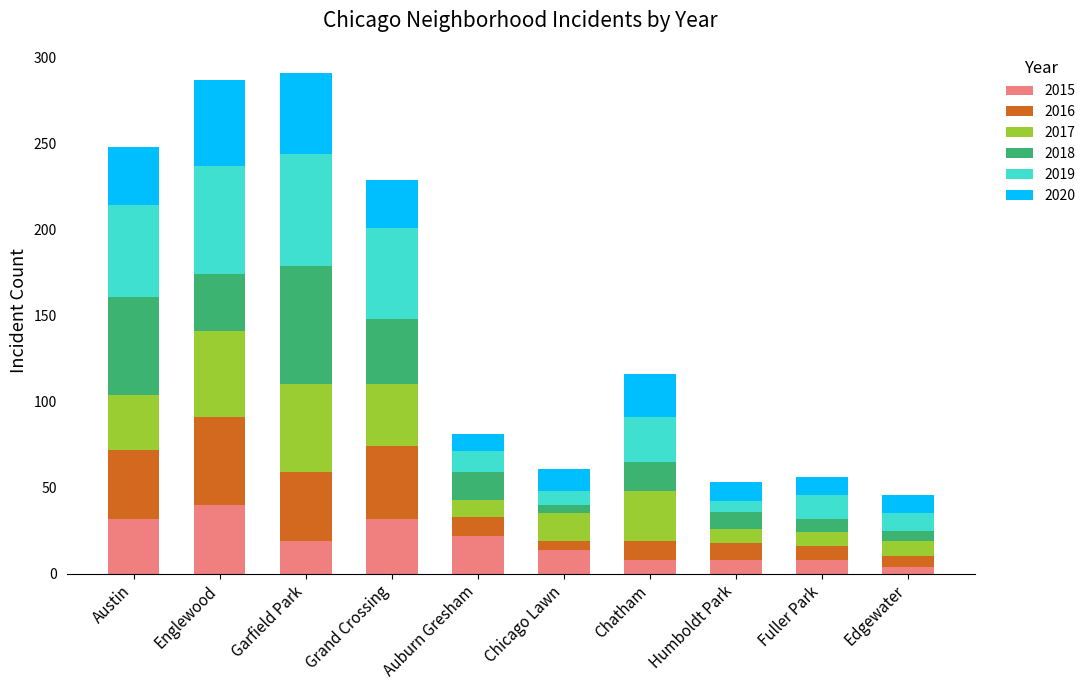

What is the difference between the second highest and second lowest values in the 2015 series?

24